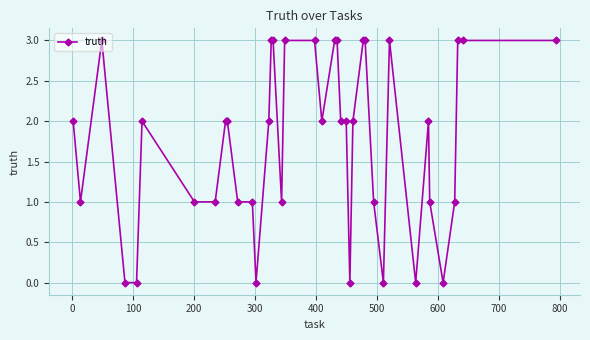

What is the sum of all values?

70